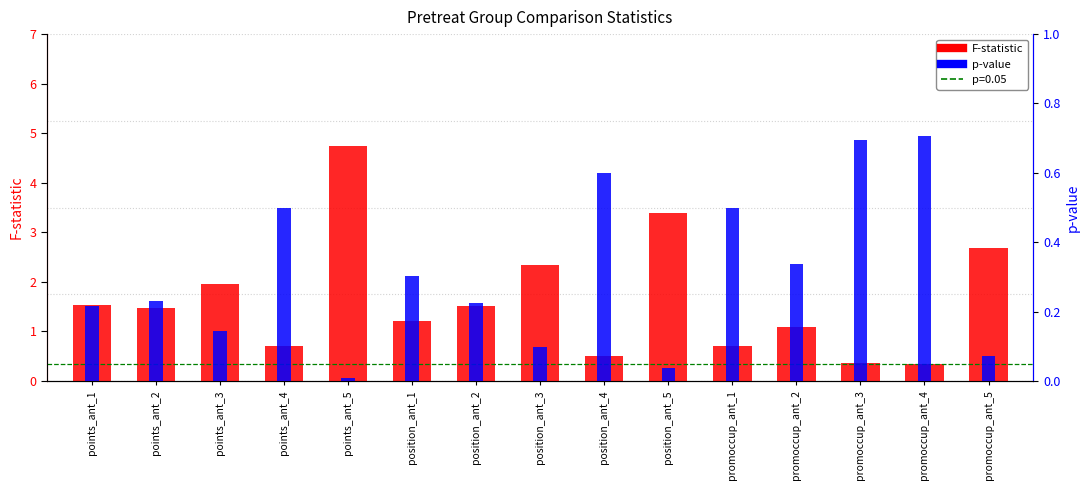

What is the sum of the F-statistic values at promoccup_ant_3 and promoccup_ant_2?

1.5